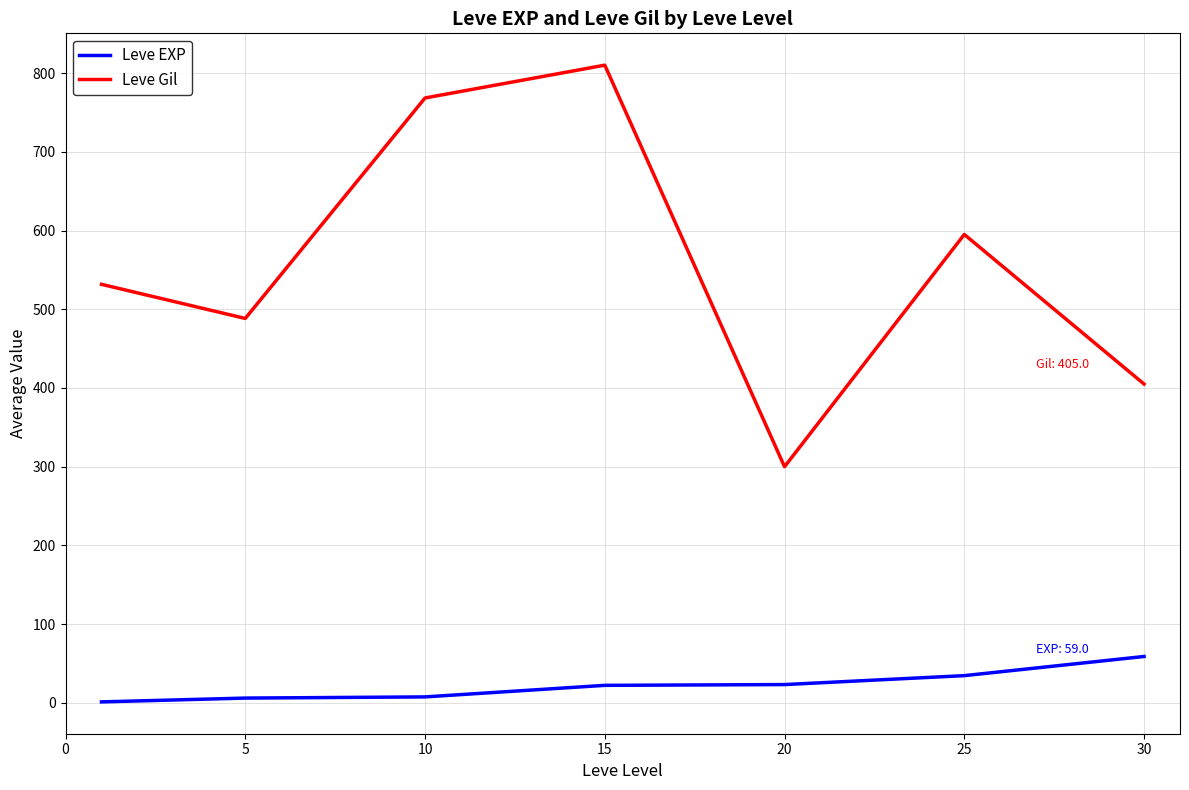

Which series has the widest spread of values?

Leve Gil